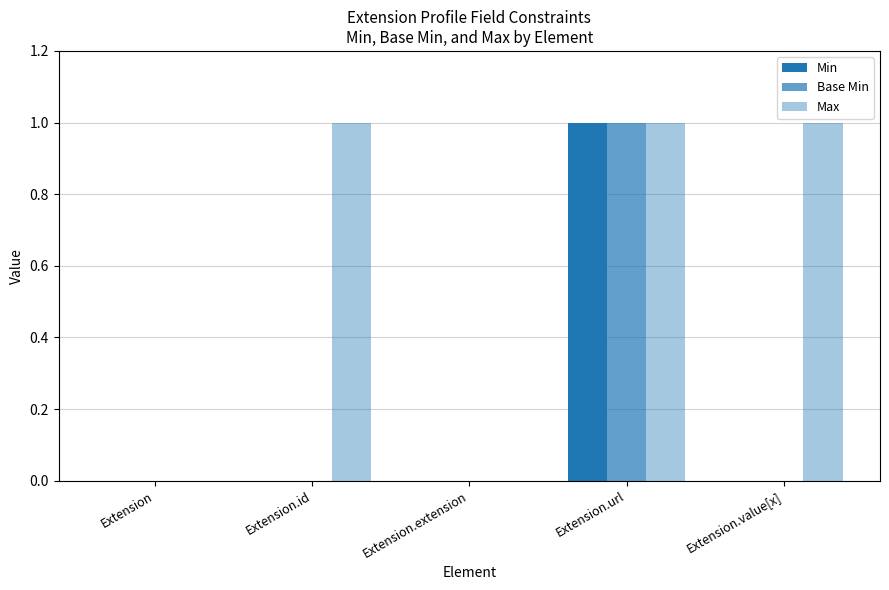

Reading right to left, what are all the values shown in this chart?

Min: Extension.value[x]=0	Extension.url=1	Extension.extension=0	Extension.id=0	Extension=0
Base Min: Extension.value[x]=0	Extension.url=1	Extension.extension=0	Extension.id=0	Extension=0
Max: Extension.value[x]=1	Extension.url=1	Extension.extension=0	Extension.id=1	Extension=0